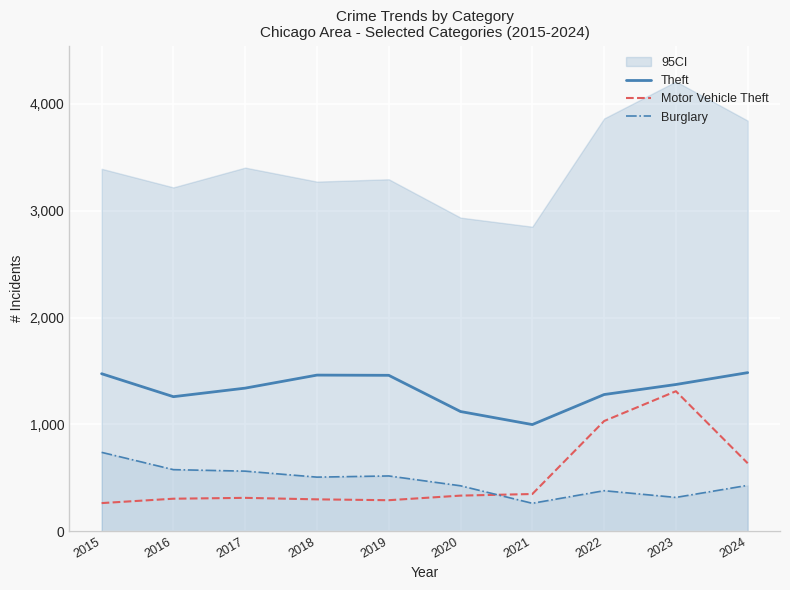

True or false: Burglary has a value of 107 at 2021.

False